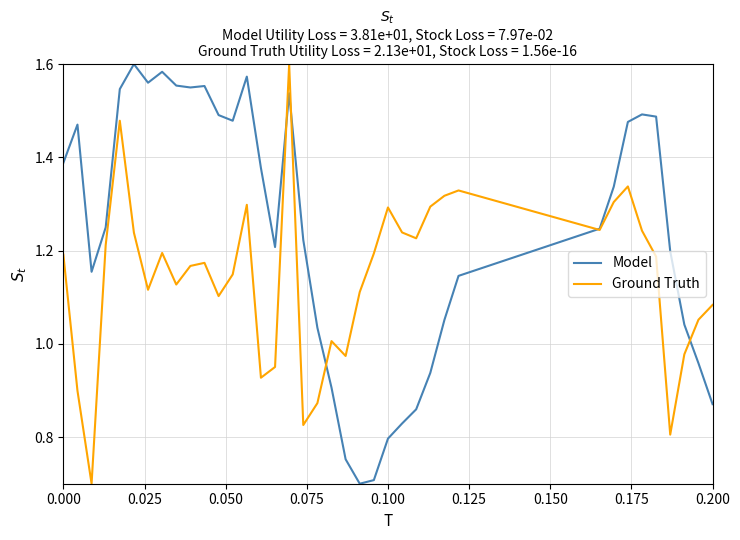

Which series has the largest total across all categories?

Model